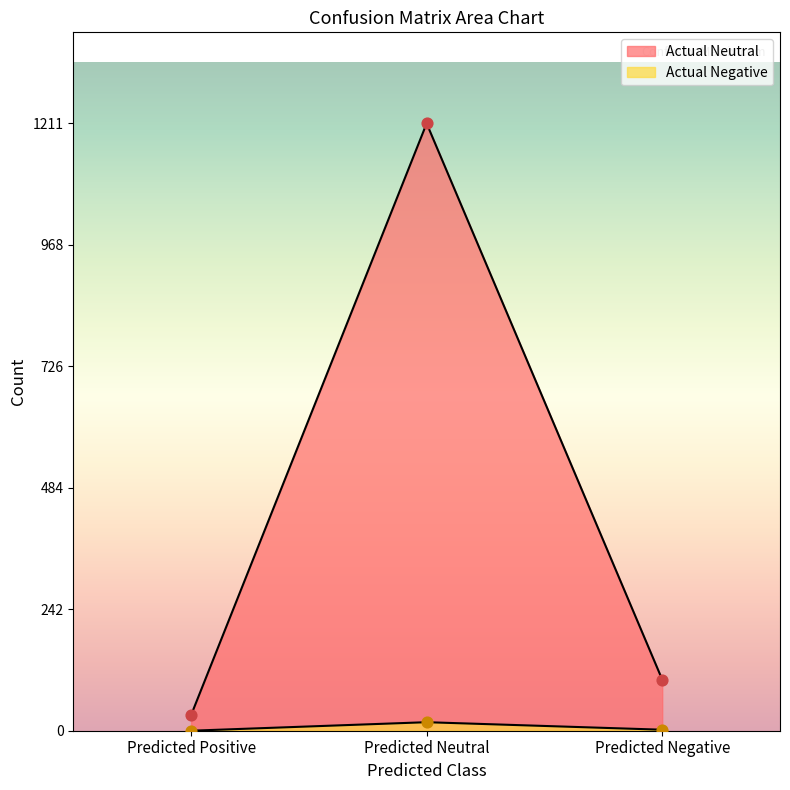

At which category is the sum across all series the highest?

Predicted Neutral